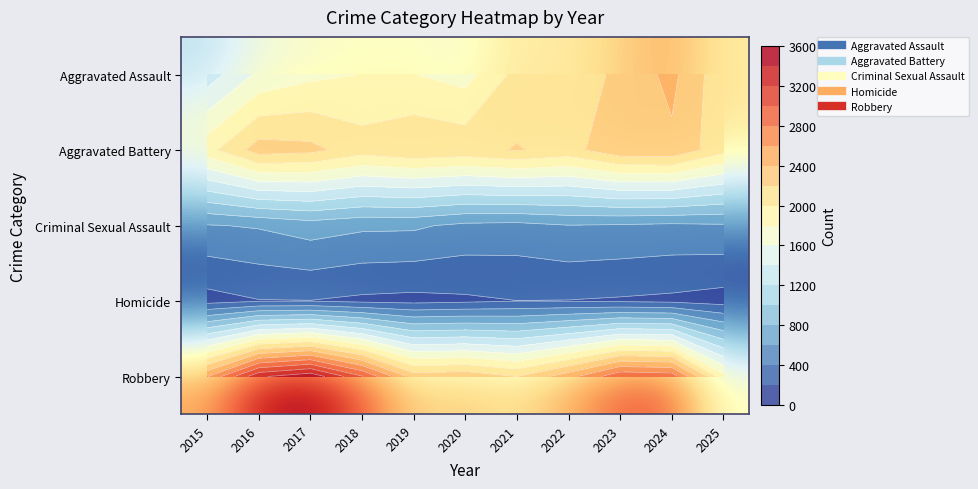

Is it true that Homicide equals 178 at 2023?

True